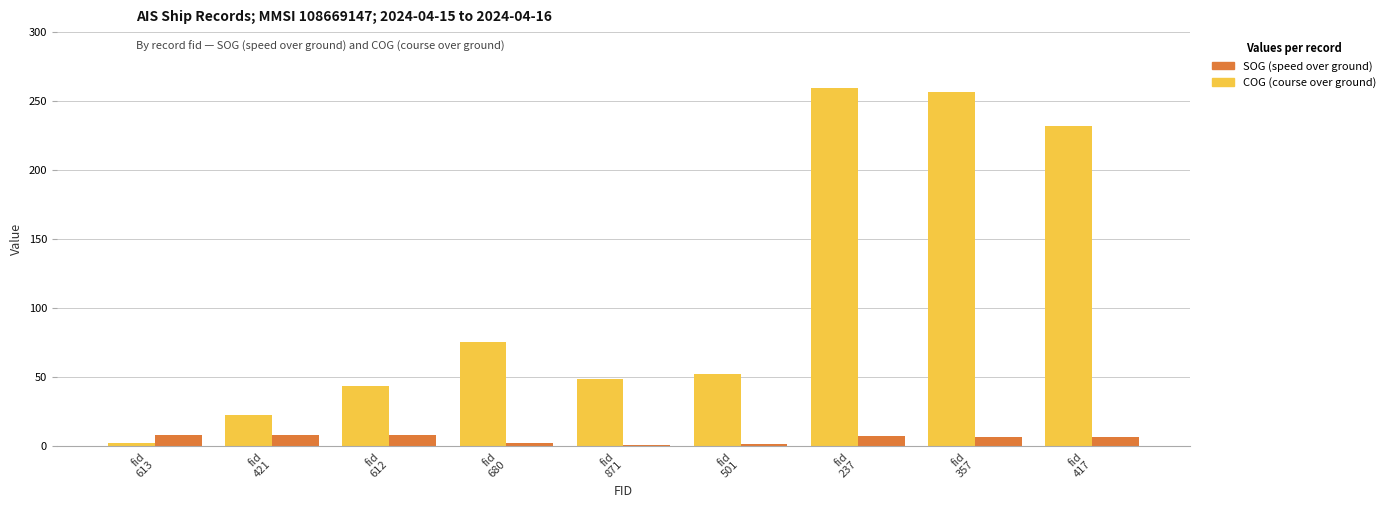

At how many categories does at least one series exceed 228?

3